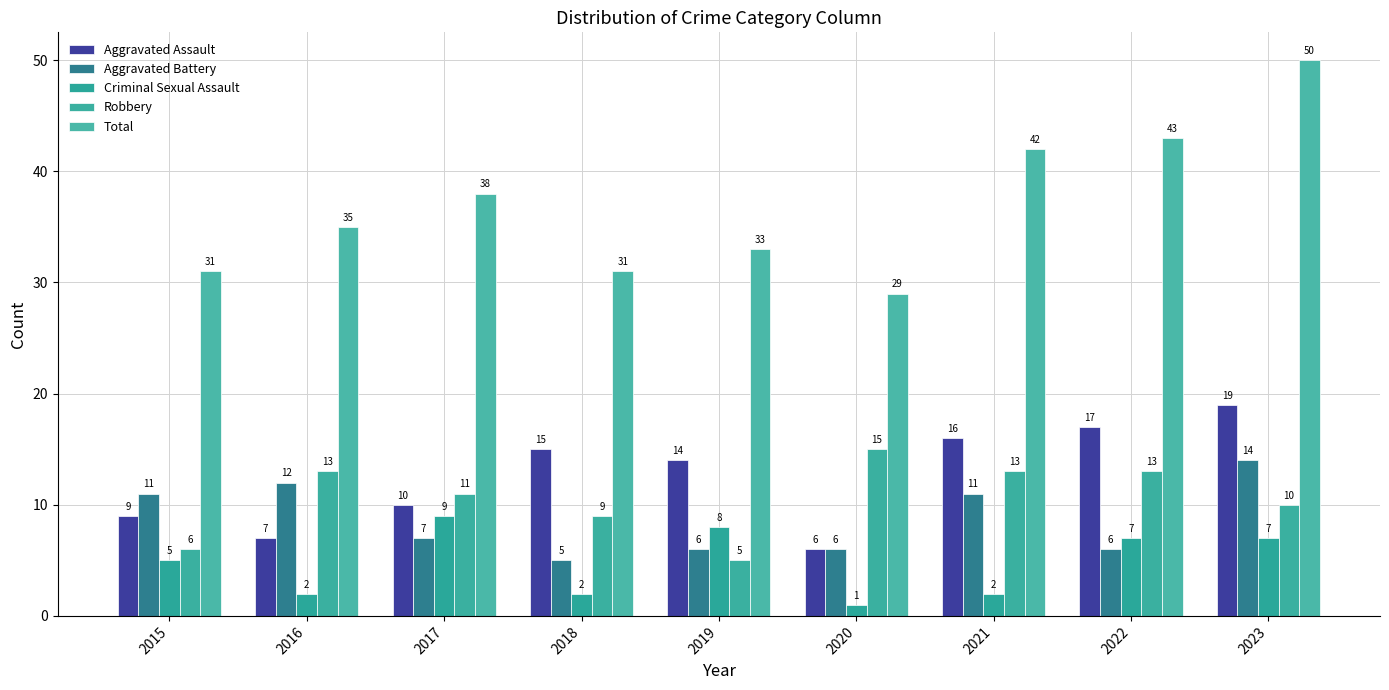

True or false: Aggravated Battery has a value of 3 at 2016.

False